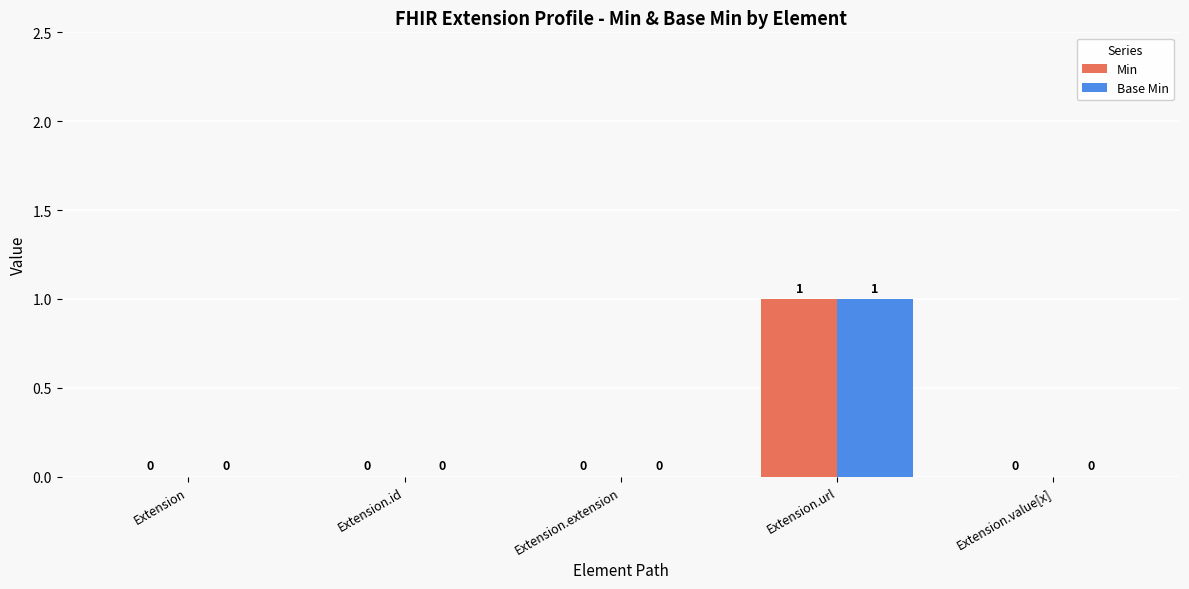

Are the bars horizontal?

No